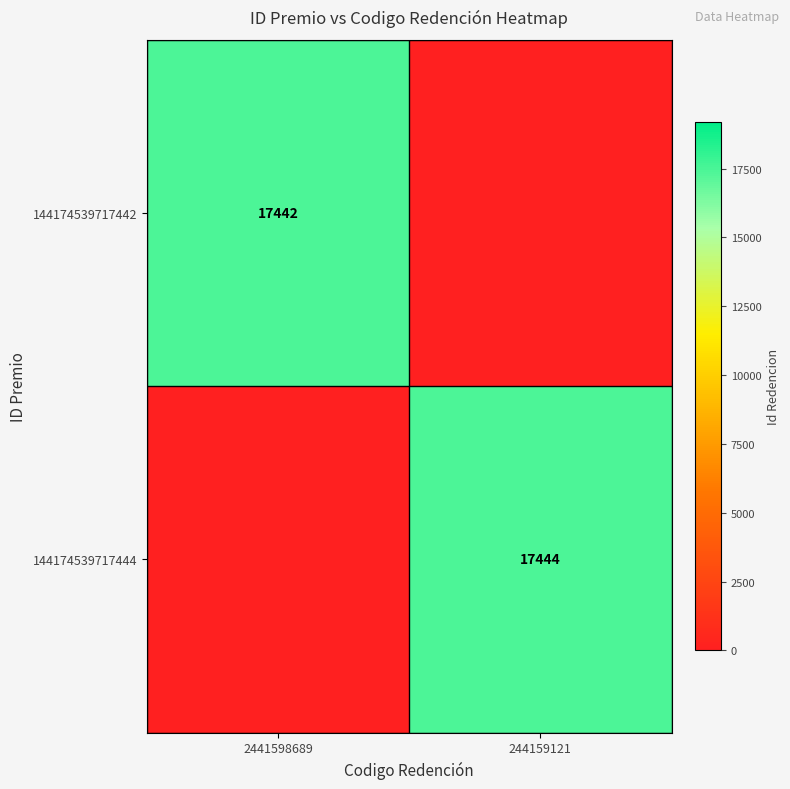

The 144174539717442 series shows 17442 at 2441598689. True or false?

True